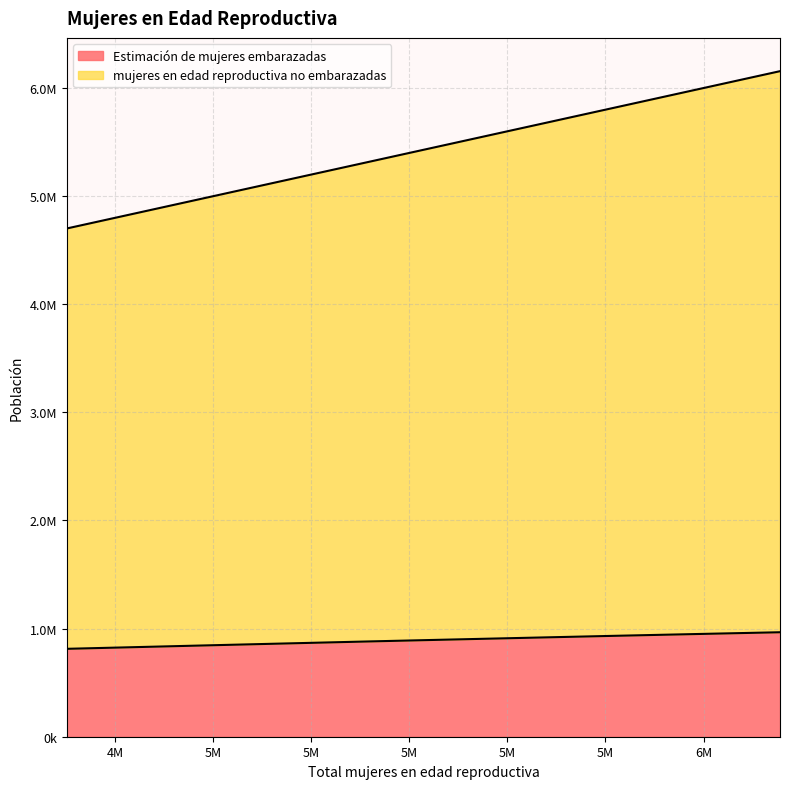

Reading left to right, list all the values displayed in this chart.

Estimación de mujeres embarazadas: 813019.8	830002.9	847120.1	864439.9	881905.4	898686.6	915576.7	932518.3	949455.6	966334.4
mujeres en edad reproductiva no embarazadas: 4701000.0	4853000.0	5007000.0	5164000.0	5323000.0	5483000.0	5646000.0	5811000.0	5982000.0	6156000.0